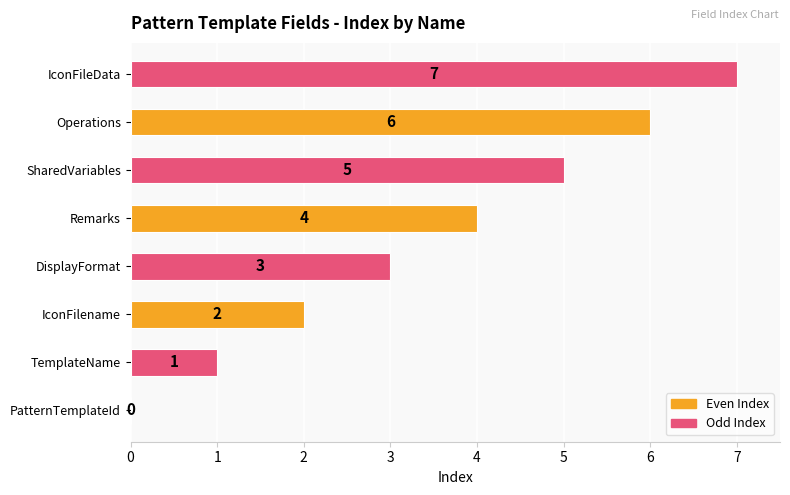

What is the maximum value shown in the chart?

7